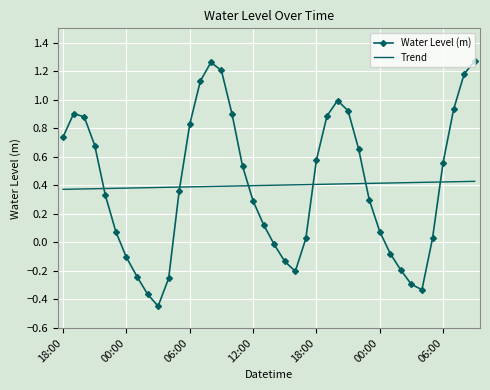

After their last crossing, which series has the higher values: Trend or Water Level (m)?

Water Level (m)